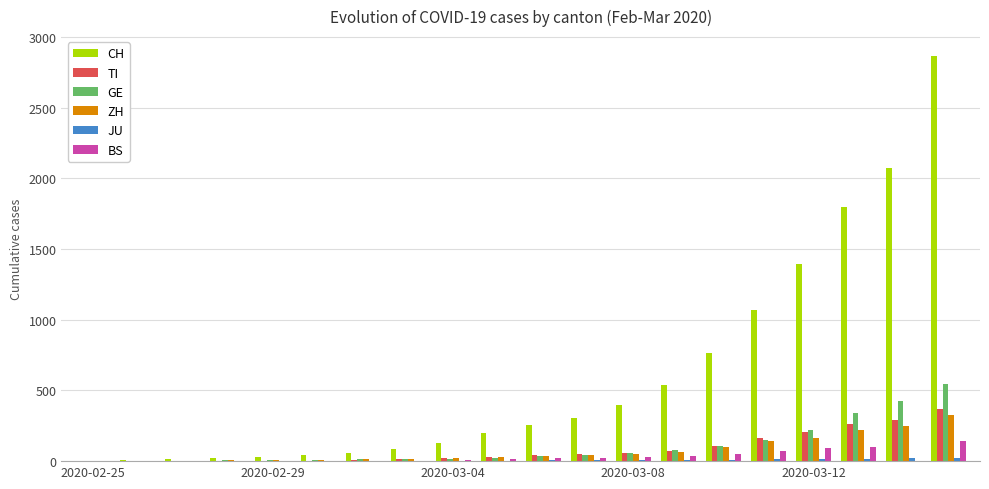

Which series has the largest total across all categories?

CH